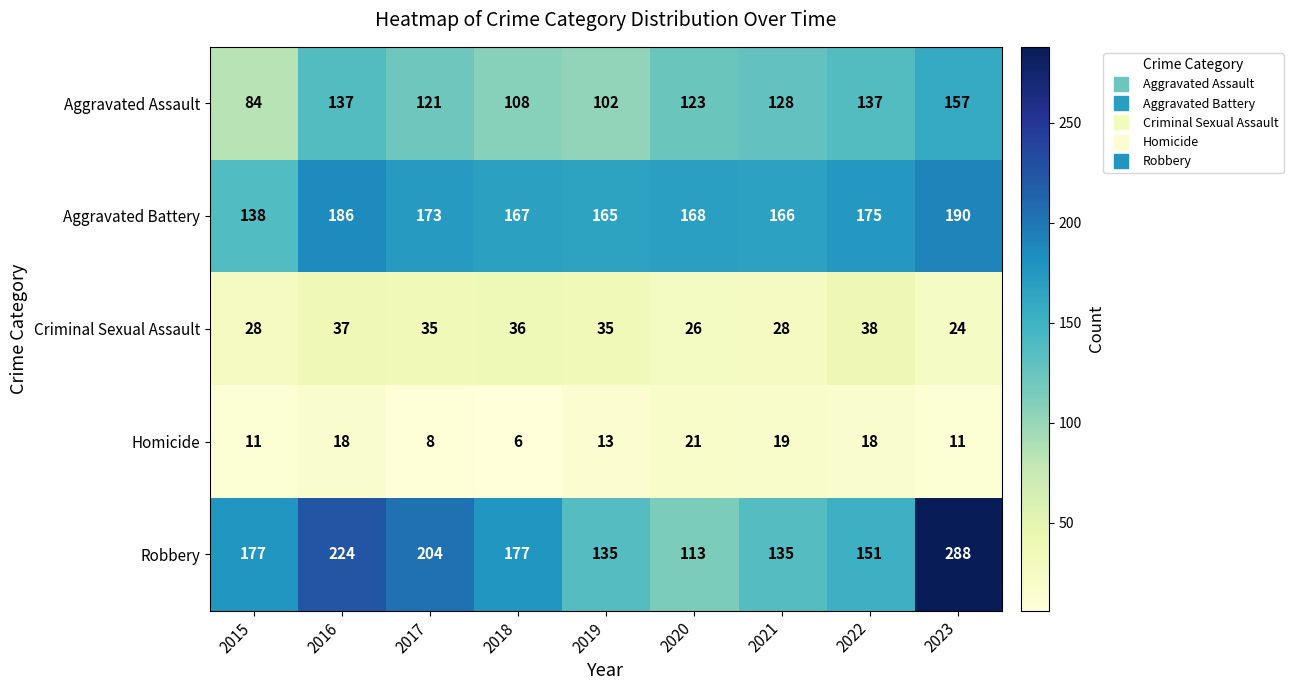

At which label does Homicide first exceed 13?

2016